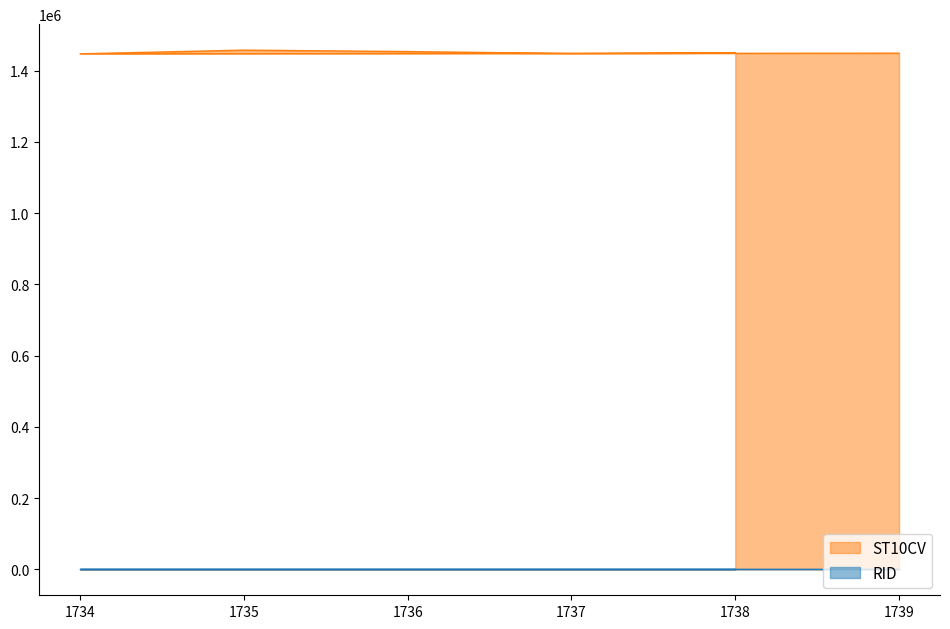

How many interior local peaks (higher than both neighbors) does the data have?

1